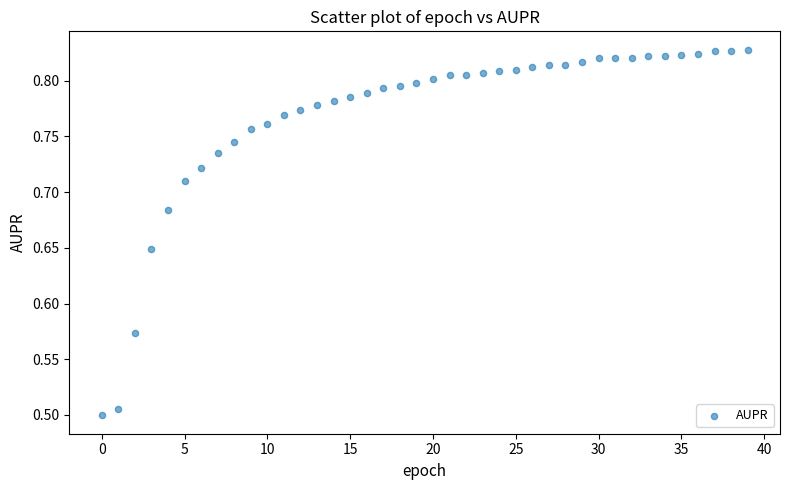

What is the range of Y values (max minus min)?

0.3